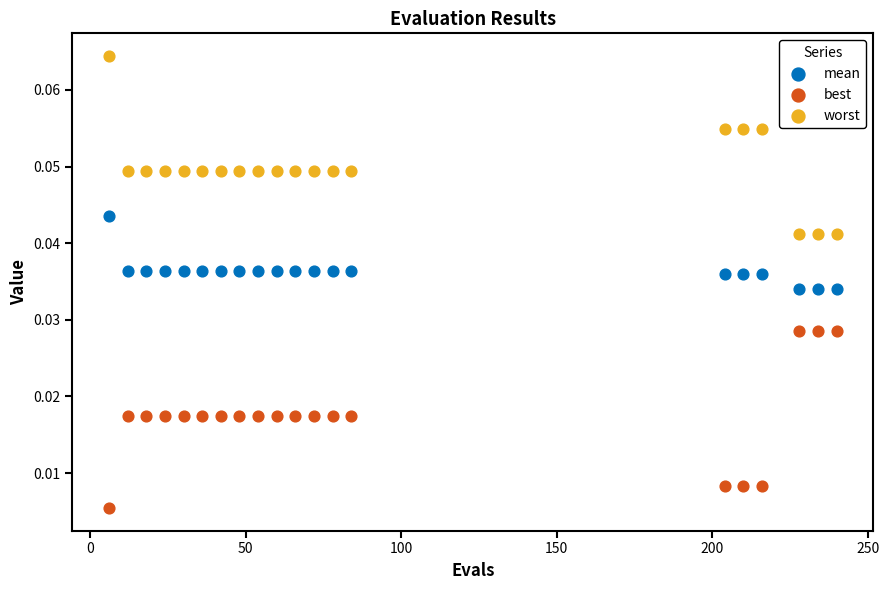

What is the X range (max minus min) for the scatter plot?

234.0